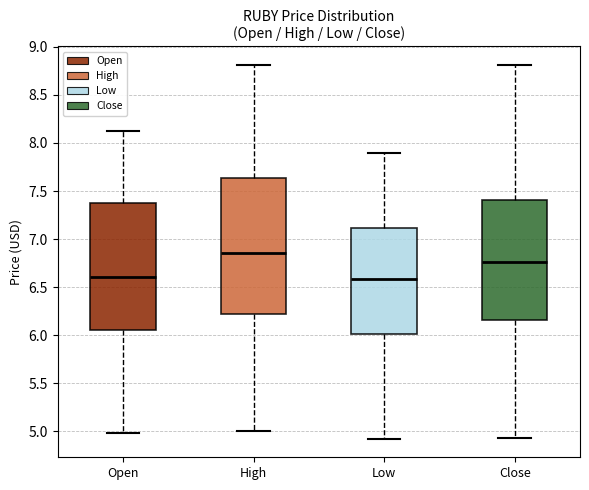

Reading left to right, read every box against the y-axis: the position of its median line, the range the box covers, and the ends of its whiskers. The values are not printed on the chart, so give them approximately, as read against the axis.

Open: median 6.60, box 6.05 to 7.35, whiskers 5.00 to 8.10
High: median 6.85, box 6.20 to 7.65, whiskers 5.00 to 8.80
Low: median 6.60, box 6.00 to 7.10, whiskers 4.90 to 7.90
Close: median 6.75, box 6.15 to 7.40, whiskers 4.95 to 8.80